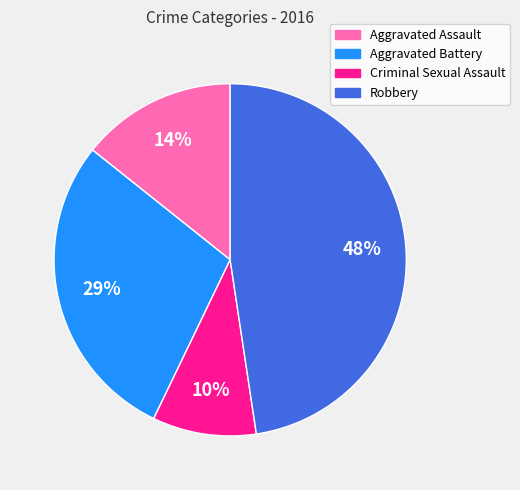

Rank the categories by value from highest to lowest.

Robbery, Aggravated Battery, Aggravated Assault, Criminal Sexual Assault